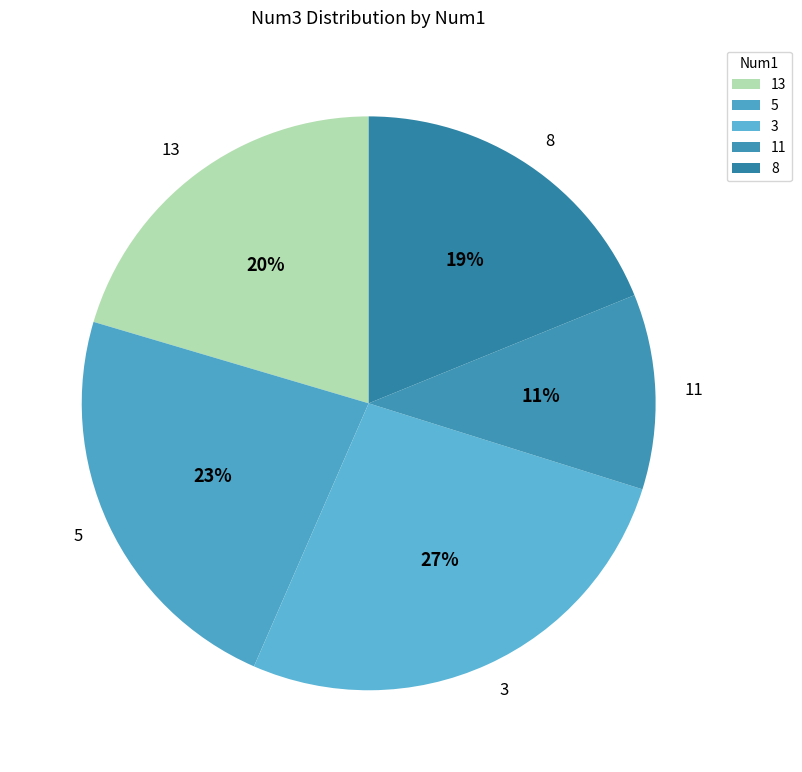

To the nearest percent, what is the difference between the largest and smallest slice percentages?

16%